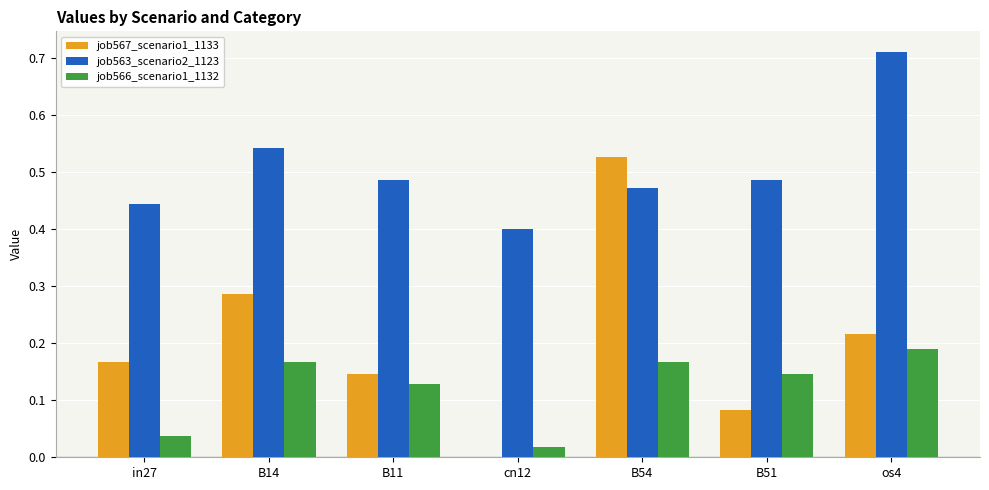

Where is job563_scenario2_1123 nearest to the value 0?

cn12